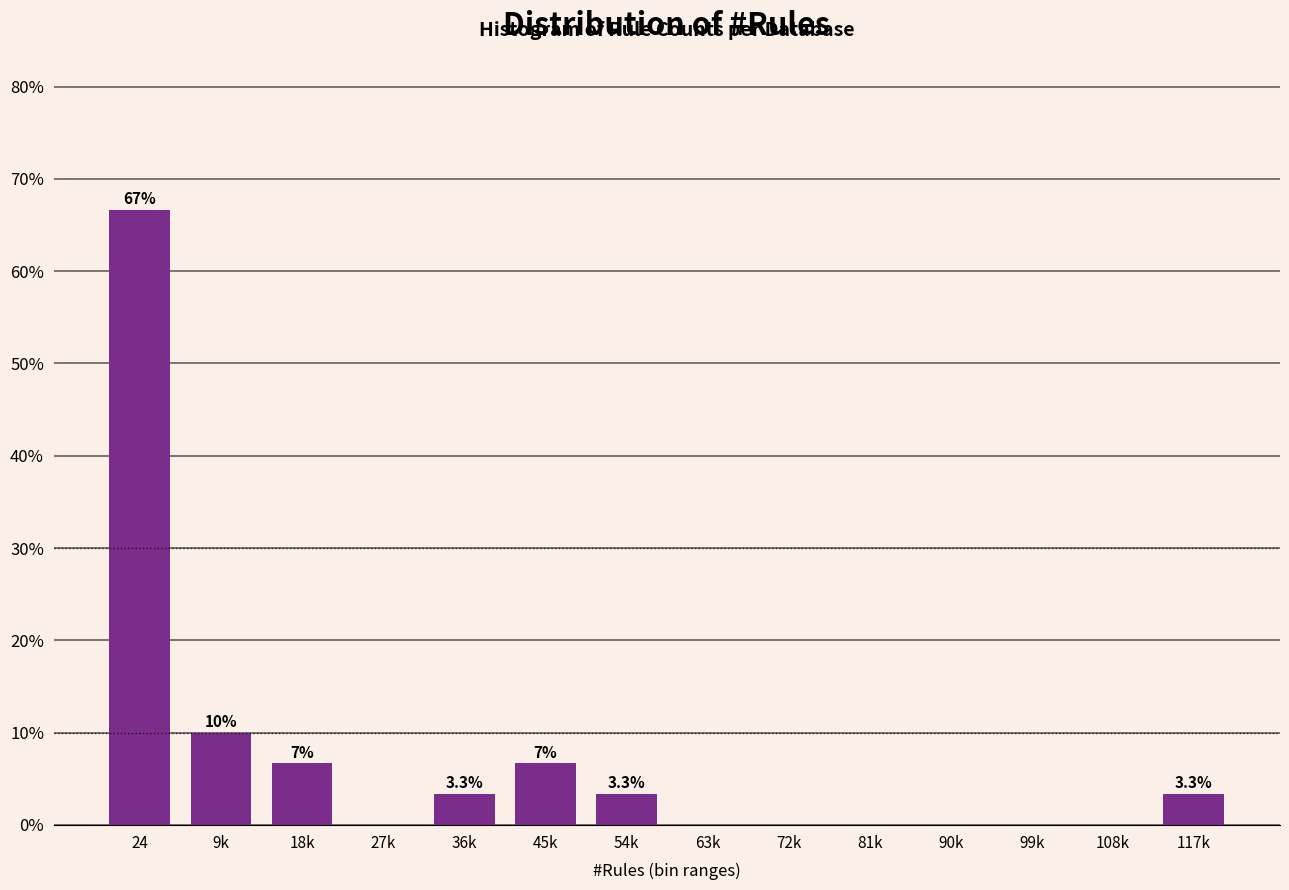

Reading right to left, extract all data points from this chart.

117k=3.3	108k=0.0	99k=0.0	90k=0.0	81k=0.0	72k=0.0	63k=0.0	54k=3.3	45k=6.7	36k=3.3	27k=0.0	18k=6.7	9k=10.0	24=66.7